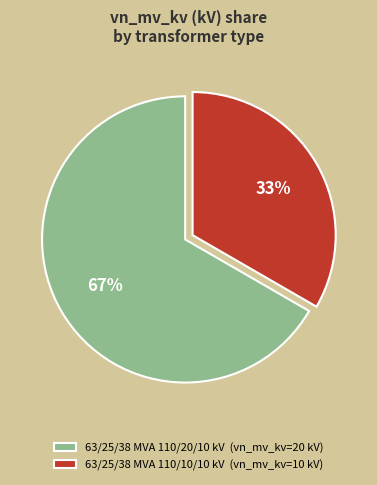

The 63/25/38 MVA 110/10/10 kV slice represents 33% of the pie. True or false?

True